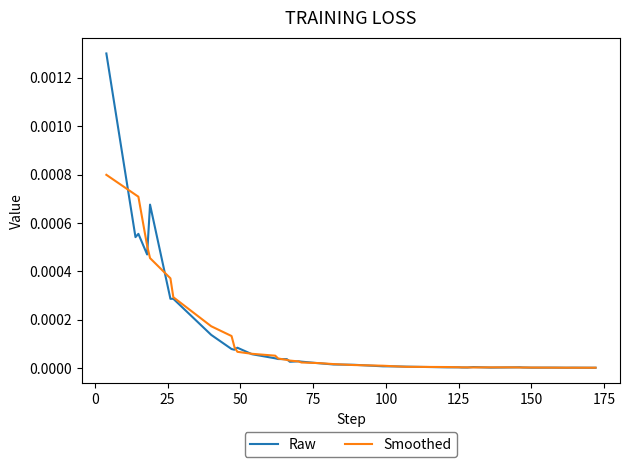

Which series has the widest spread of values?

Raw